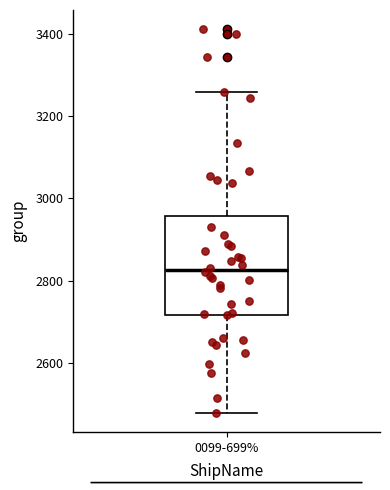

Read this box plot against the y-axis: the position of the median line, the range covered by the box, and the ends of both whiskers. The values are not printed on the chart, so give them approximately, as read against the axis.

median 2820, box 2720 to 2960, whiskers 2480 to 3260